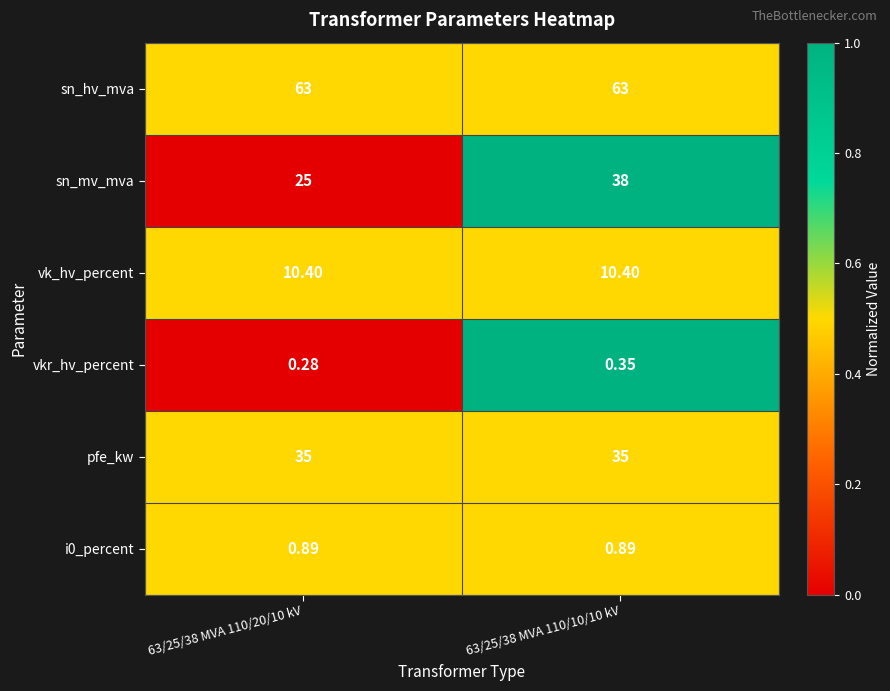

How many data points does each series have?

2